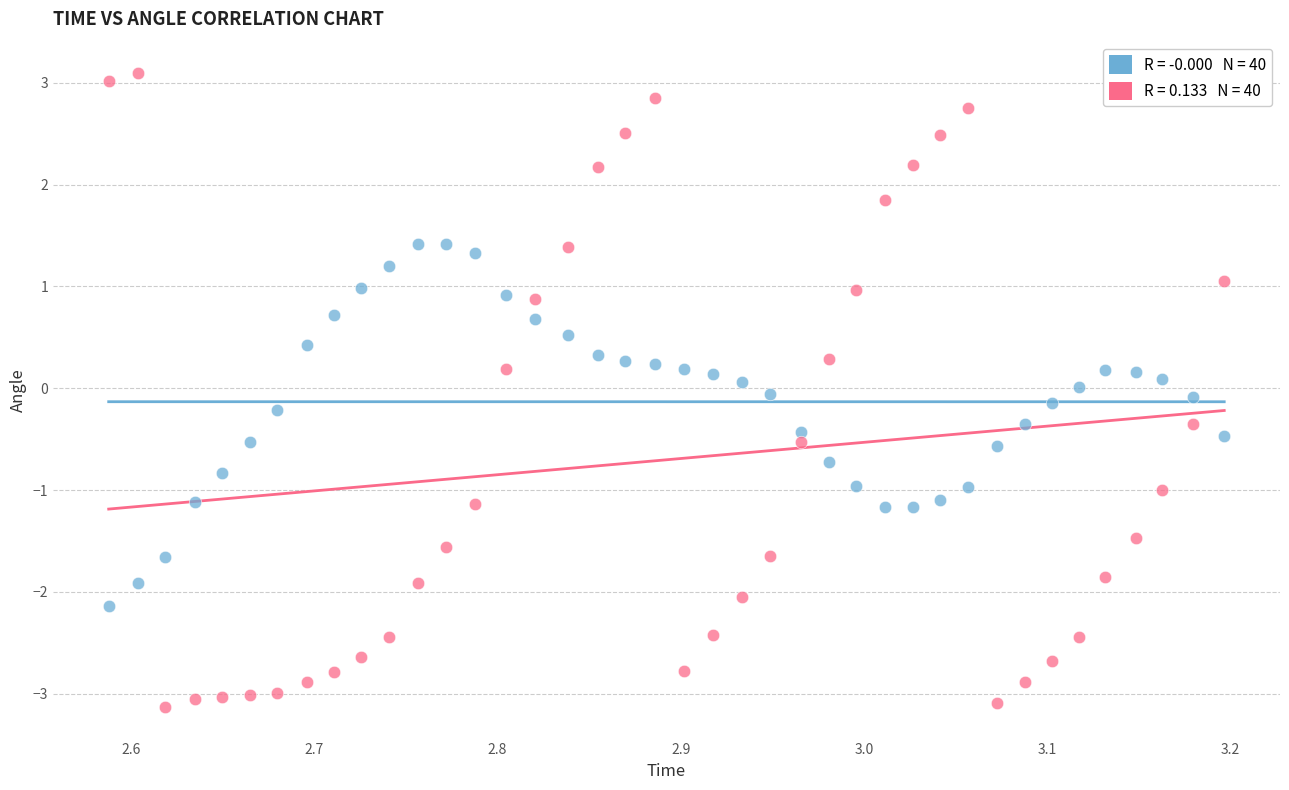

Across all data points, what is the range of Y values (max minus min)?

6.2